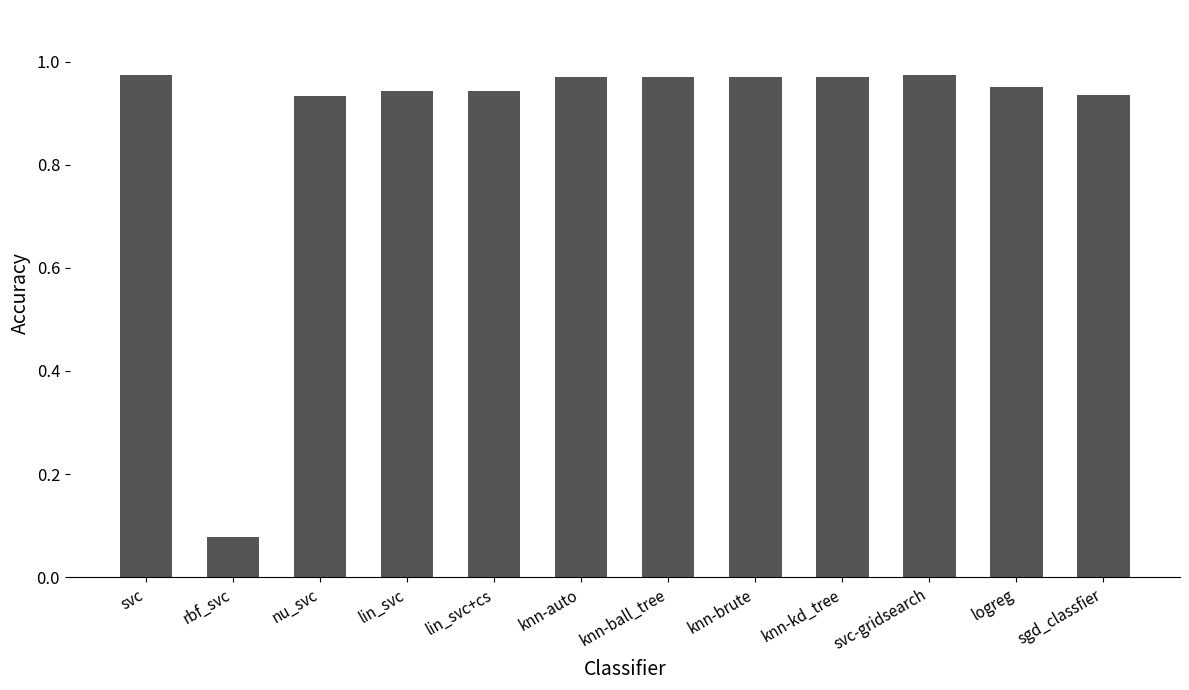

The chart shows a value of 0.0 at rbf_svc. True or false?

False